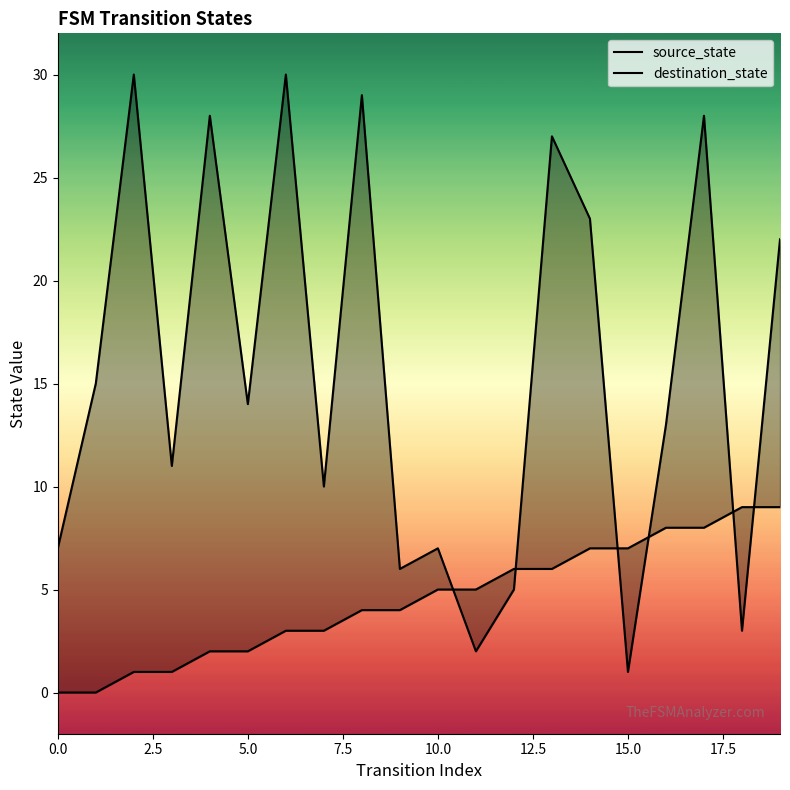

What is the average value of the source_state series?

4